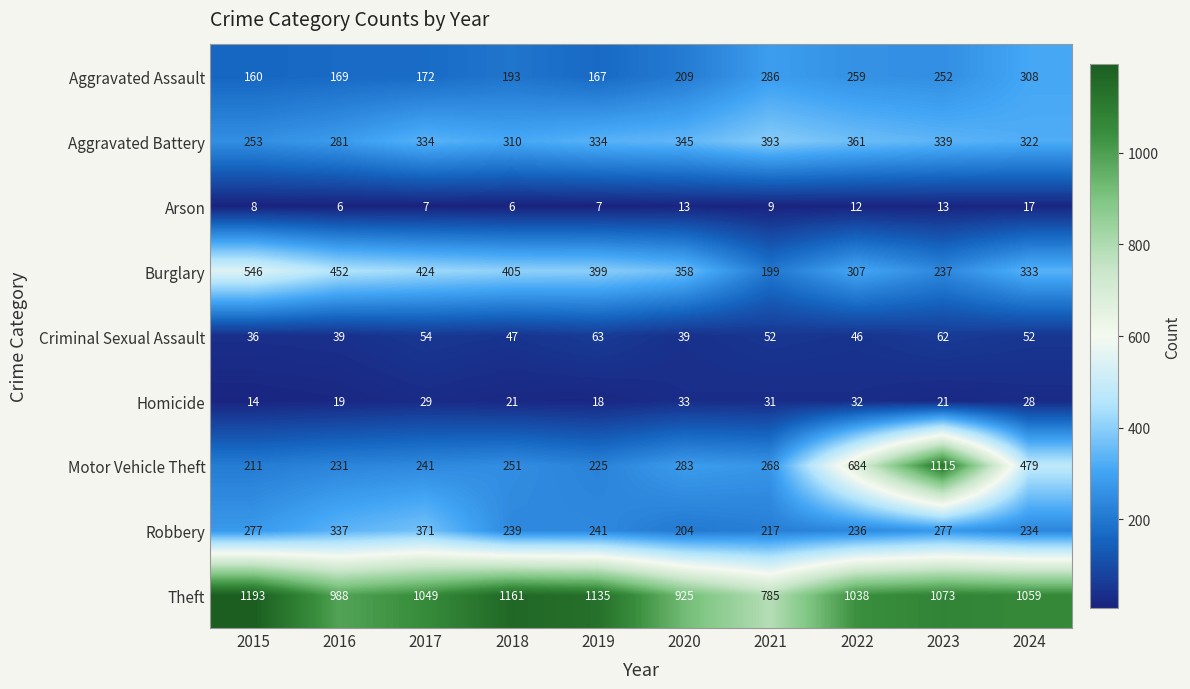

What is the spread (max minus min) of values at 2016?

982